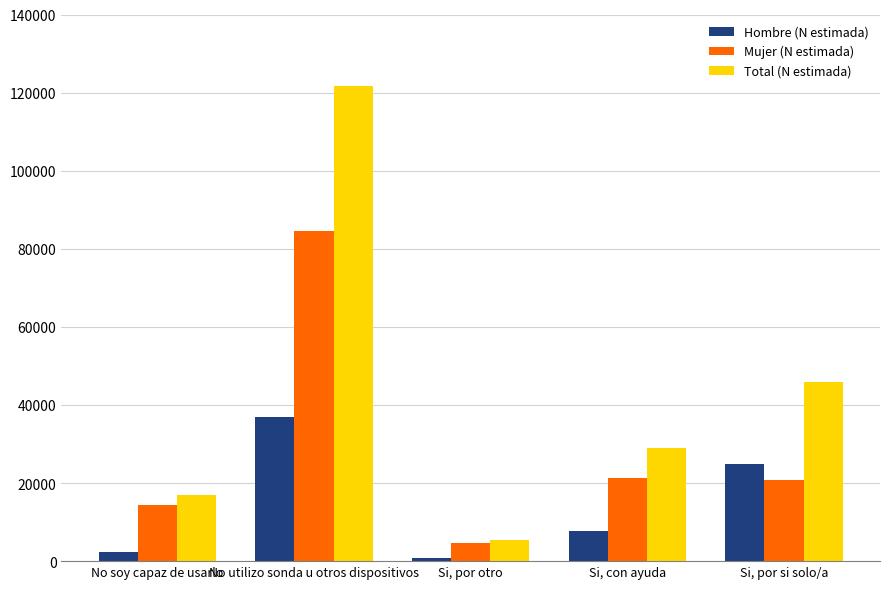

How many series are shown in this chart?

3